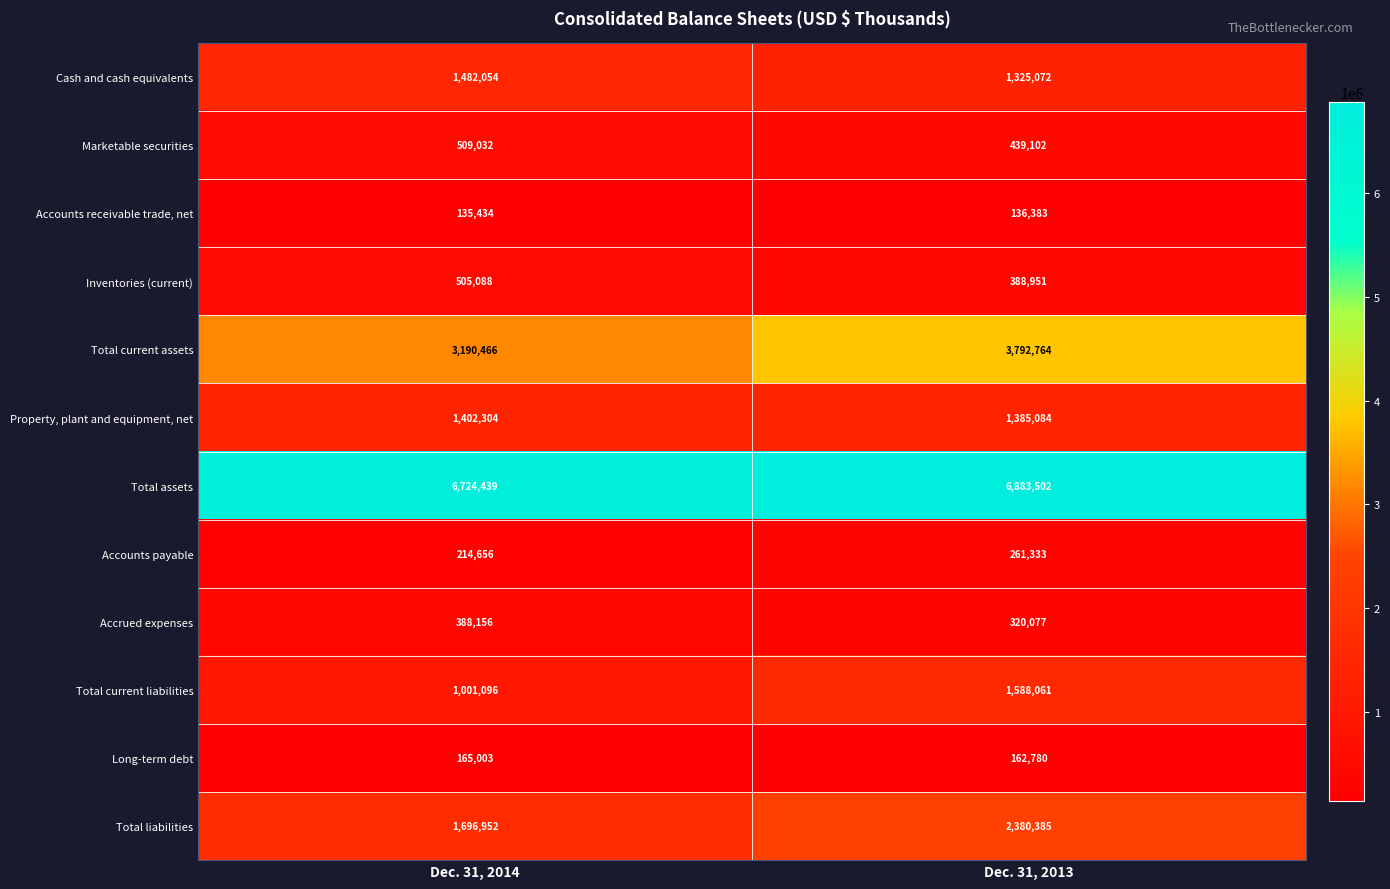

What is the approximate value of Total current assets at Dec. 31, 2014?

3190466